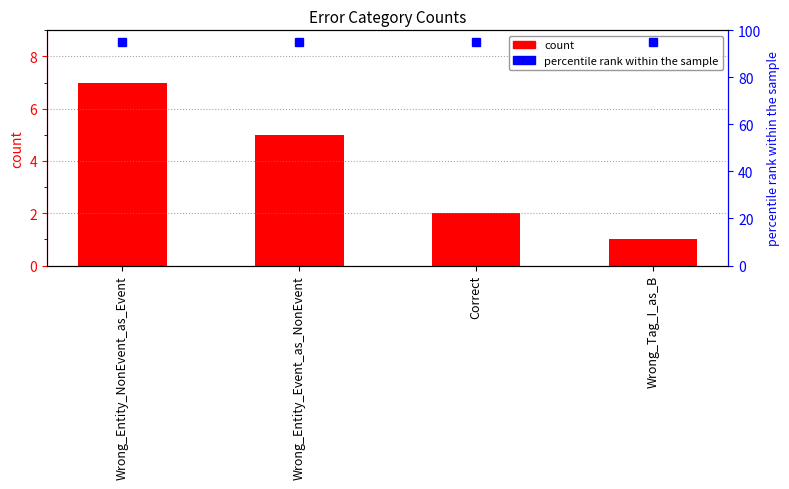

Reading left to right, list all the values displayed in this chart.

Wrong_Entity_NonEvent_as_Event=7	Wrong_Entity_Event_as_NonEvent=5	Correct=2	Wrong_Tag_I_as_B=1